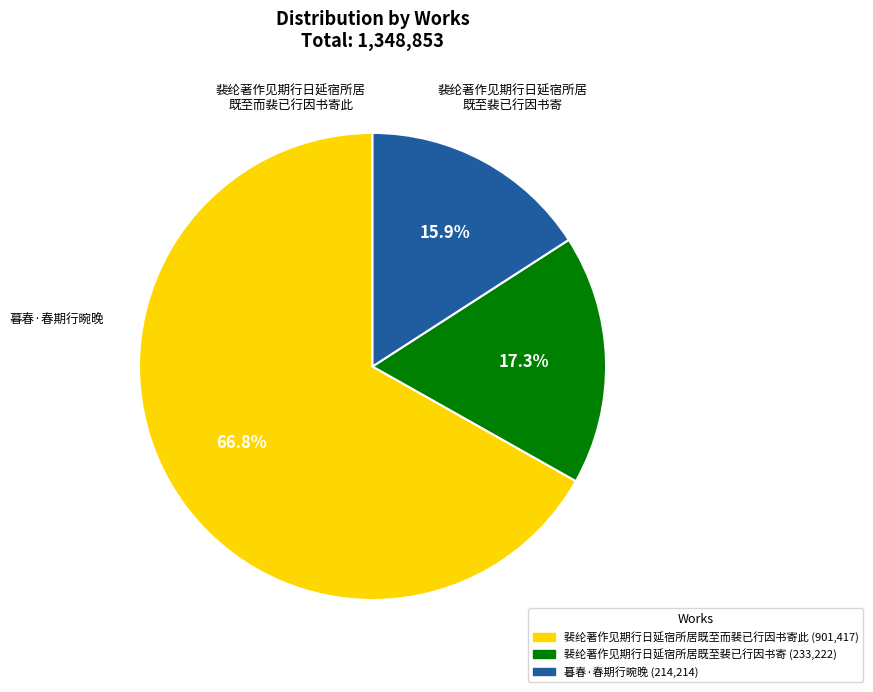

Is there any slice that represents more than half of the pie?

Yes